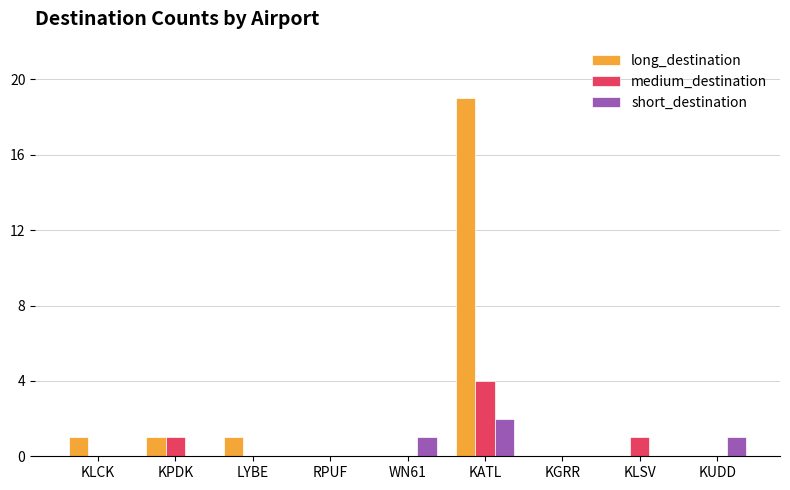

Reading left to right, what are all the values shown in this chart?

long_destination: 1	1	1	0	0	19	0	0	0
medium_destination: 0	1	0	0	0	4	0	1	0
short_destination: 0	0	0	0	1	2	0	0	1